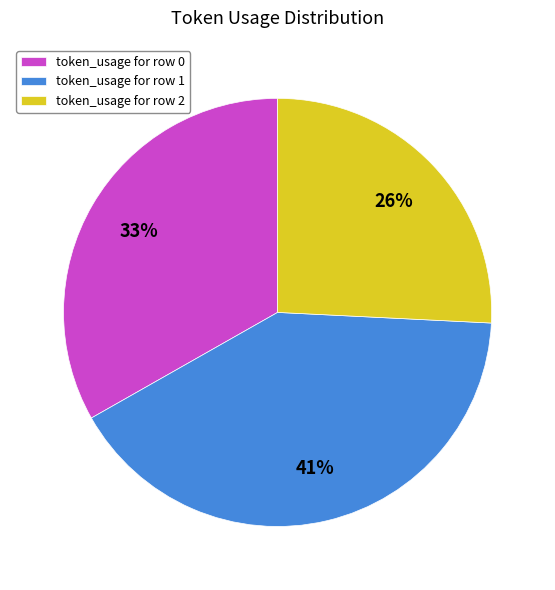

True or false: token_usage for row 0 accounts for 33% of the total.

True